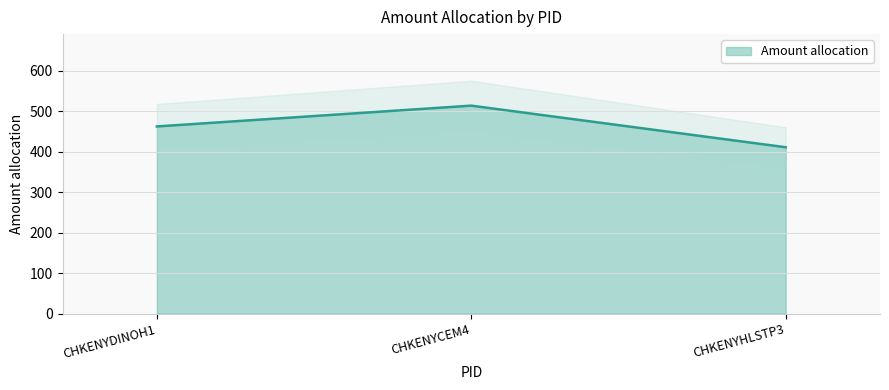

What is the label of the 2nd point from the left?

CHKENYCEM4